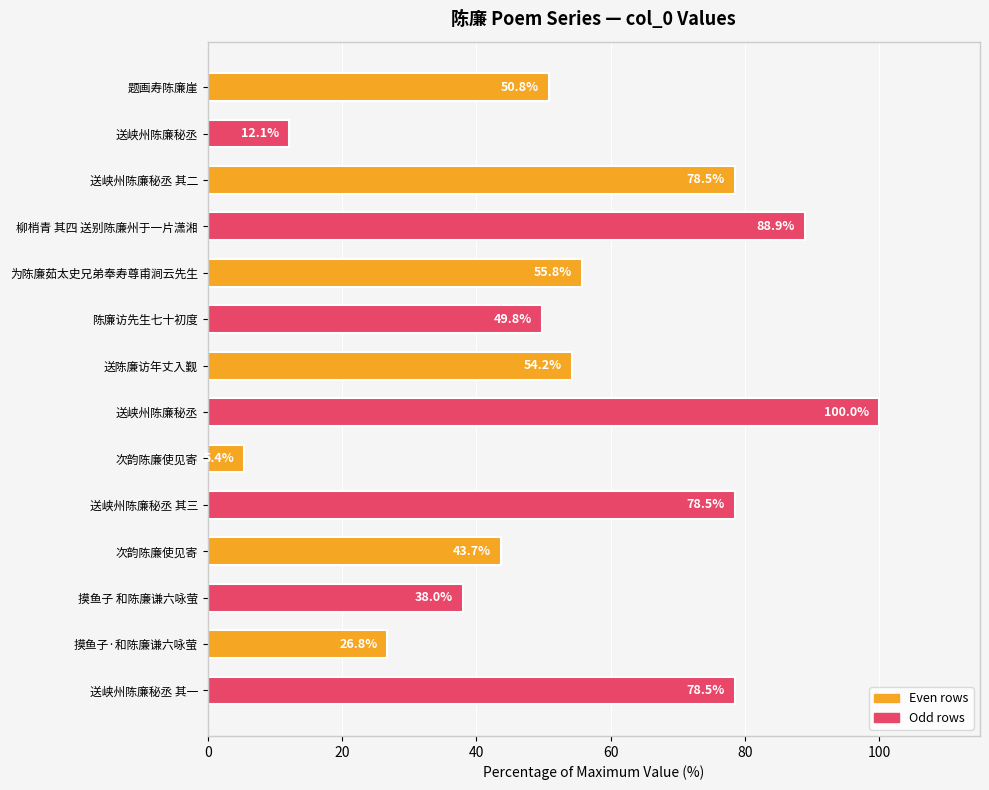

At which category does the chart reach its minimum across all series?

次韵陈廉使见寄